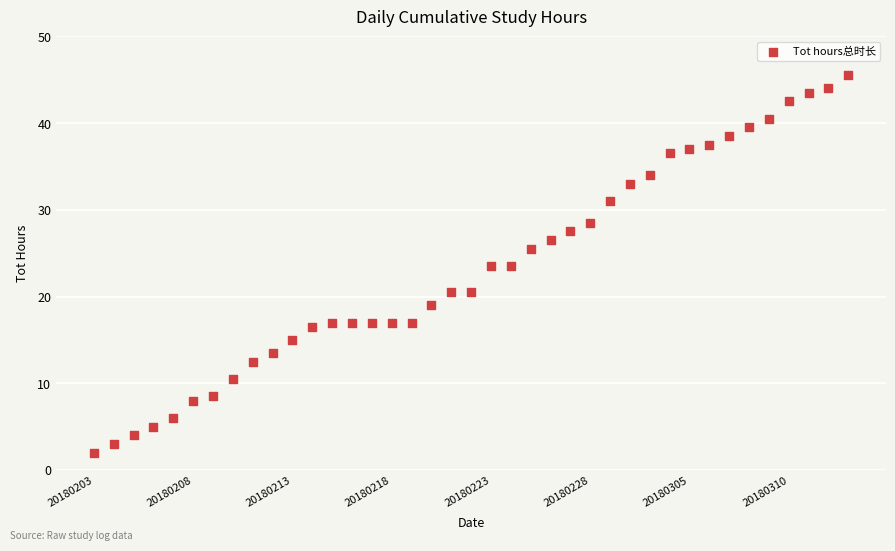

What is the range of Y values (max minus min)?

43.5